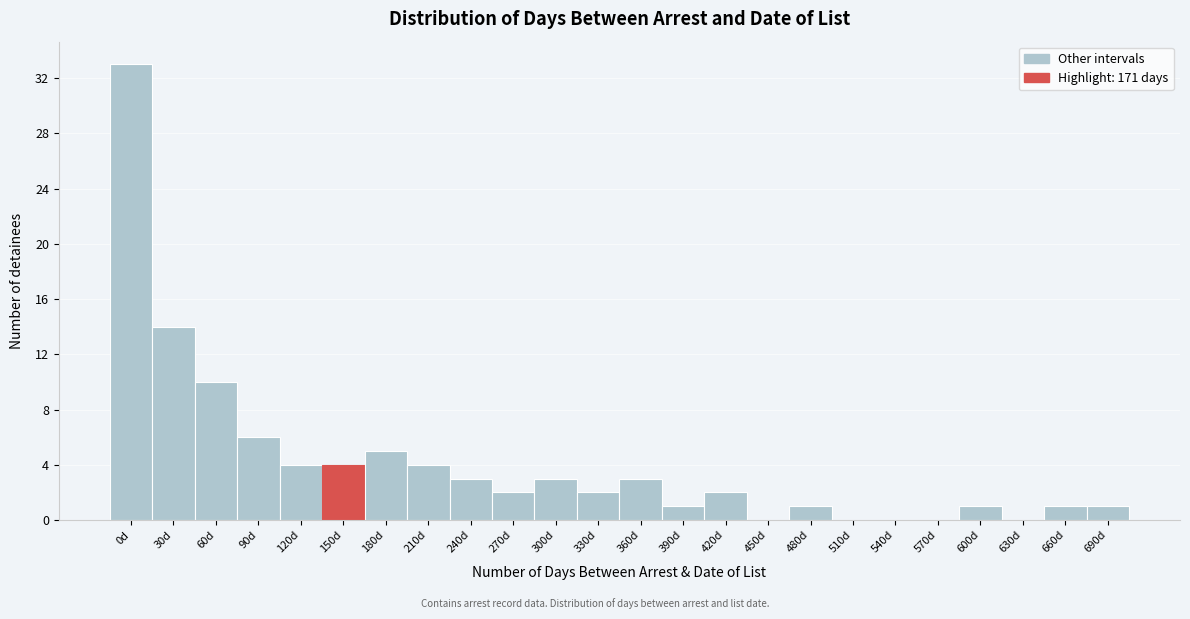

Reading left to right, transcribe all the data shown in this chart.

0d=33	30d=14	60d=10	90d=6	120d=4	150d=4	180d=5	210d=4	240d=3	270d=2	300d=3	330d=2	360d=3	390d=1	420d=2	450d=0	480d=1	510d=0	540d=0	570d=0	600d=1	630d=0	660d=1	690d=1